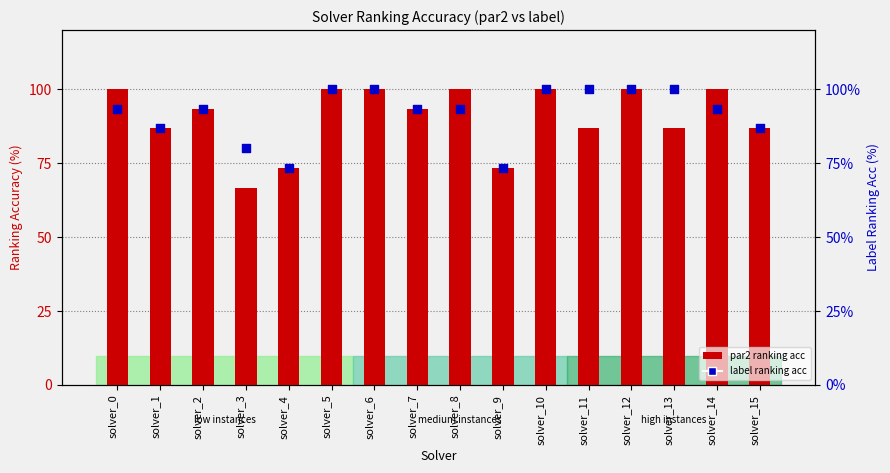

Which series has the widest spread of Y values?

par2_ranking_acc